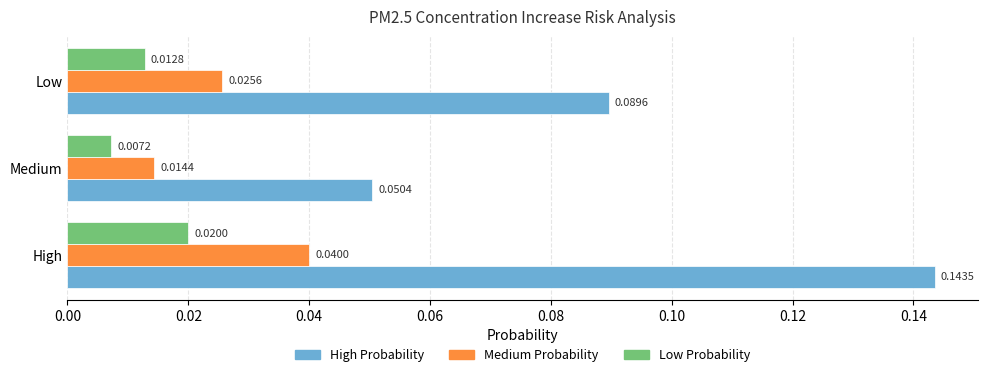

Which series has the largest total across all categories?

High Probability